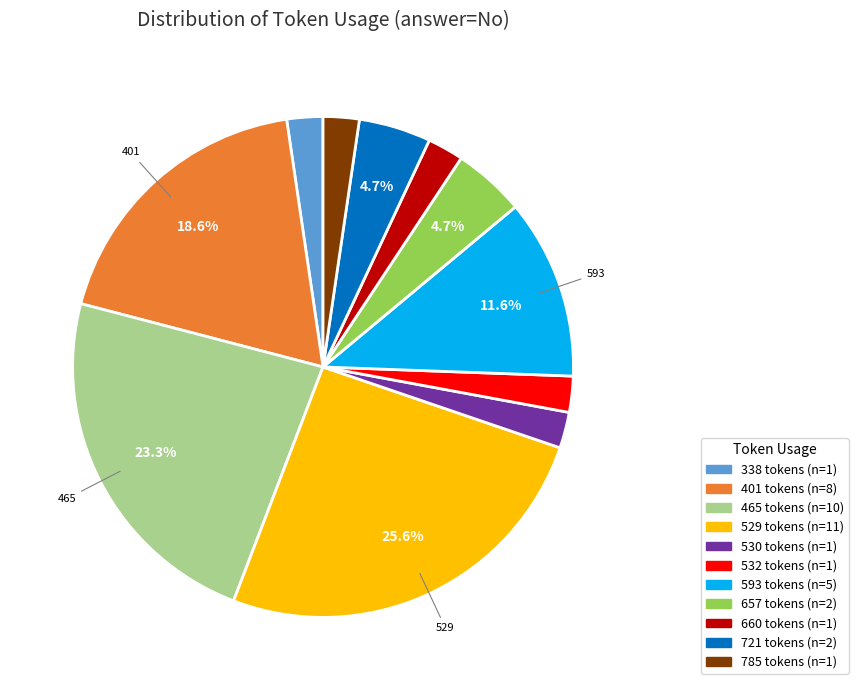

Is there any slice that represents more than half of the pie?

No